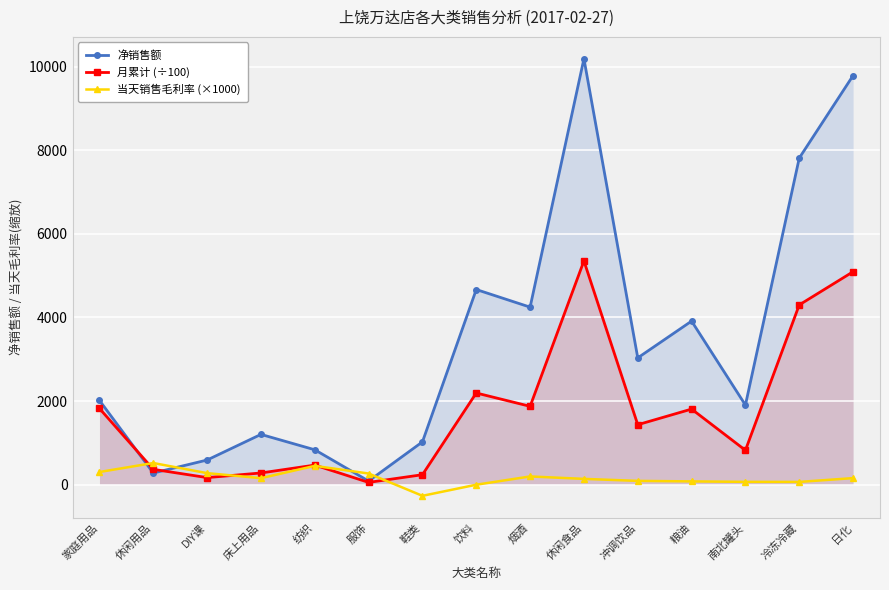

True or false: 月累计 (÷100) has a value of 70.6 at DIY课.

False